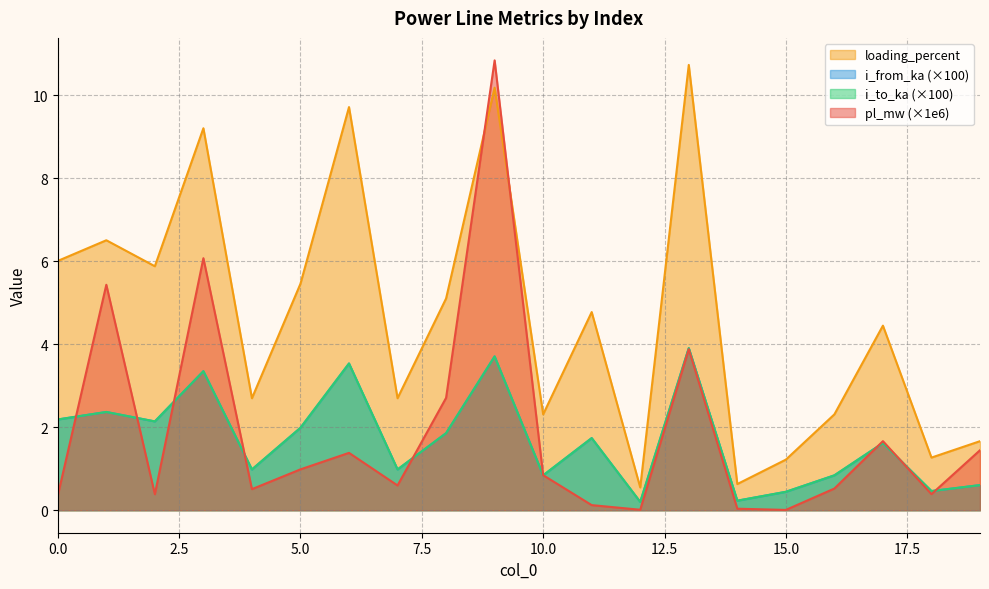

Is it true that i_from_ka equals 1.2 at 8?

False